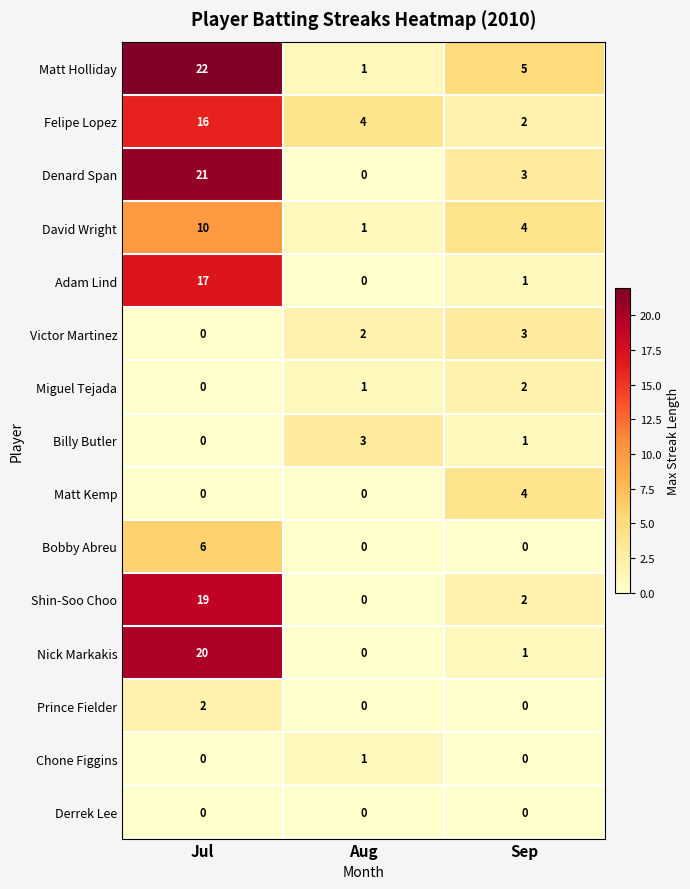

What is the difference between the Shin-Soo Choo values at Aug and Jul?

19